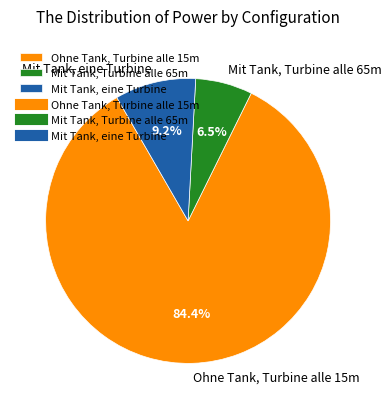

Which has a higher value, Ohne Tank, Turbine alle 15m or Mit Tank, Turbine alle 65m?

Ohne Tank, Turbine alle 15m